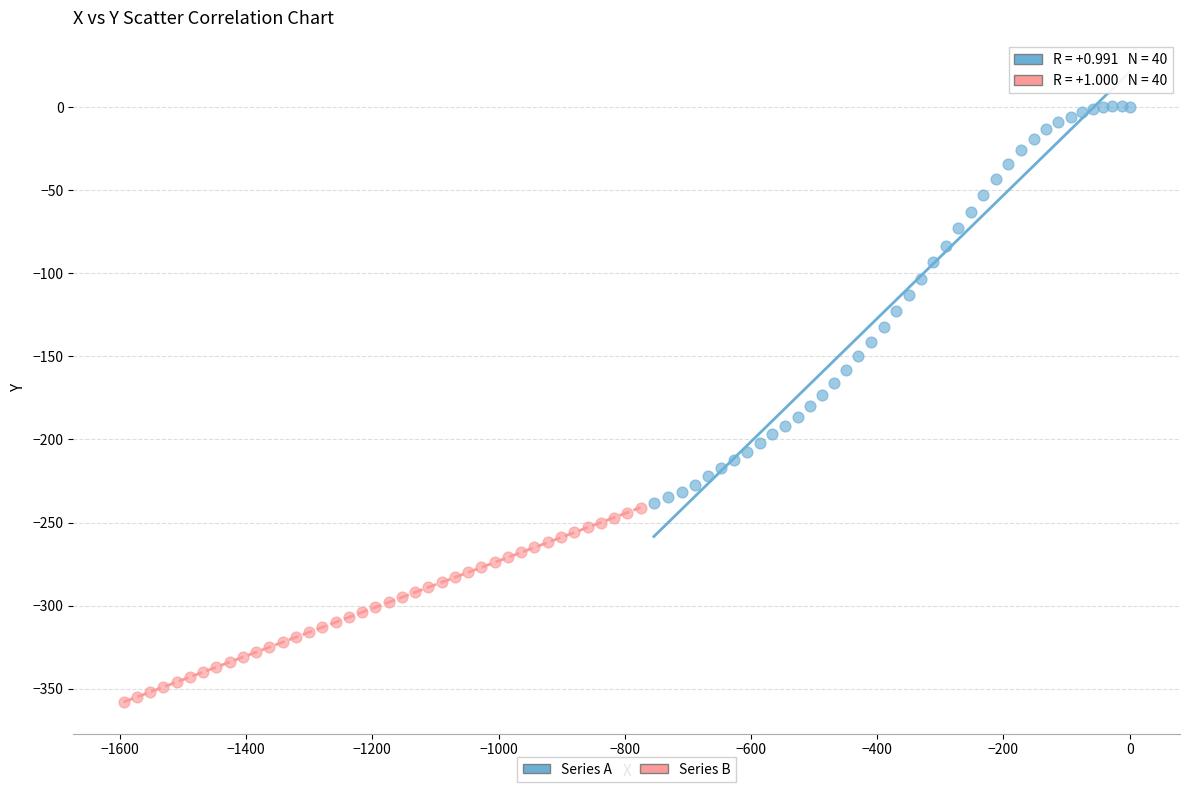

What are all the series names shown in the legend?

Series A, Series B